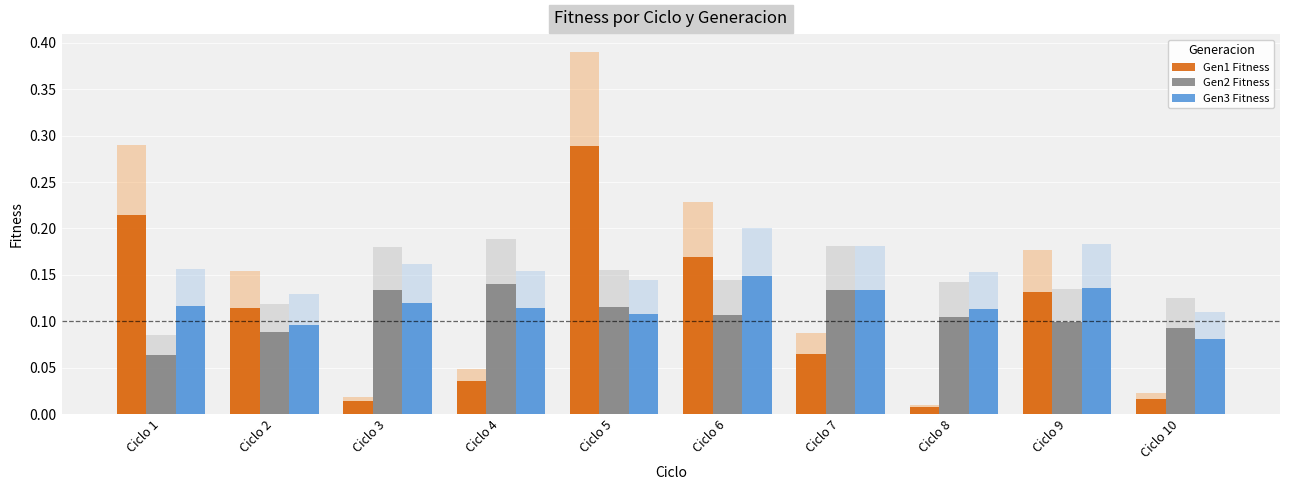

What is the sum of the Gen2 Fitness values at Ciclo 9 and Ciclo 2?

0.2